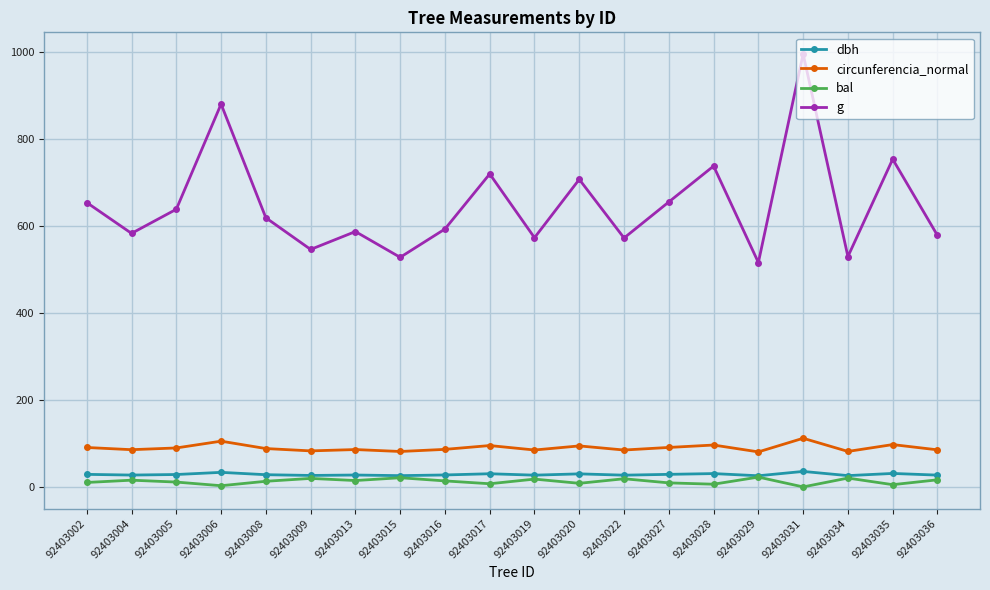

Which series has the largest range (max minus min)?

g